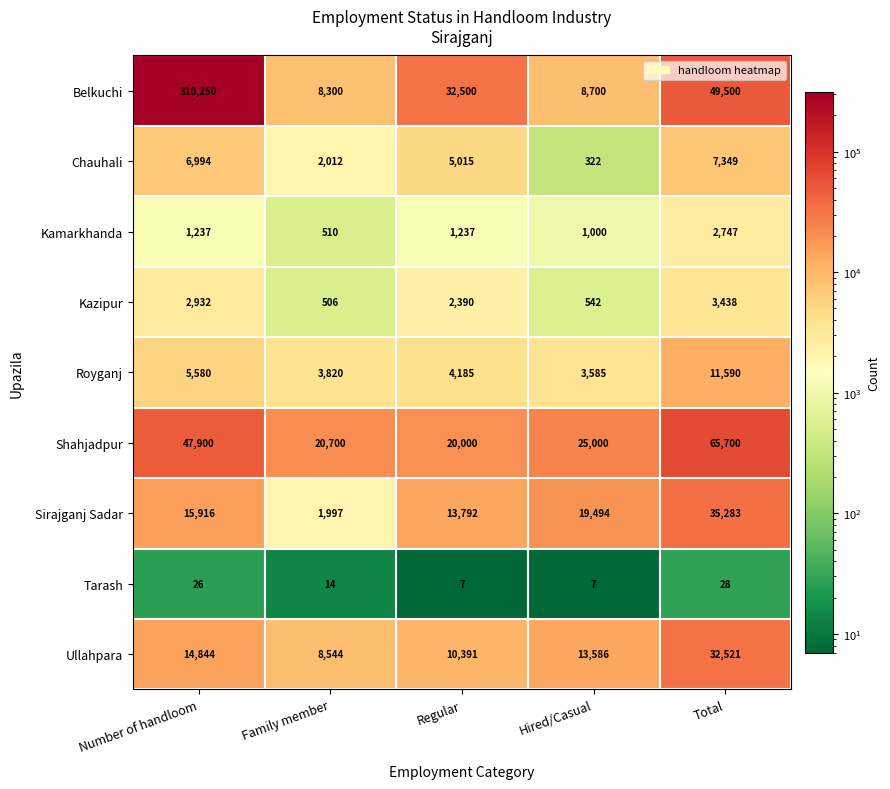

Which series has the largest total across all categories?

Belkuchi